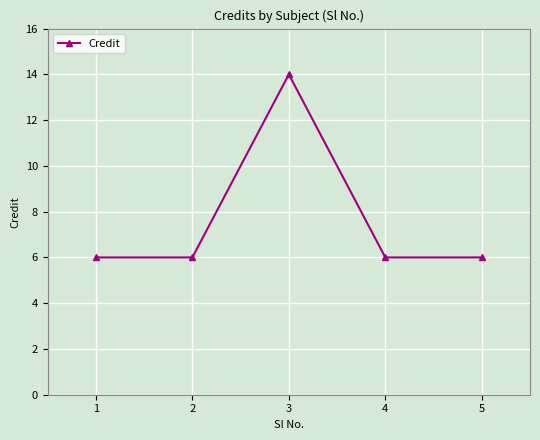

Does the chart have visible grid lines?

Yes